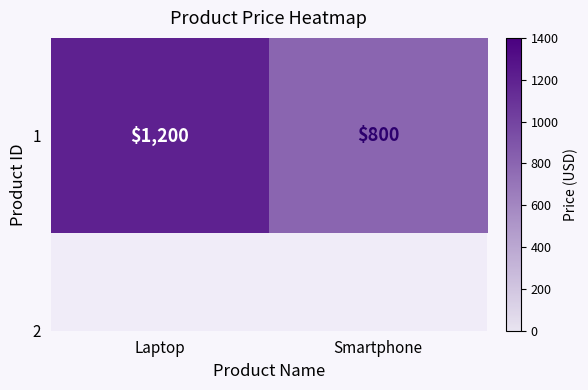

At which label is the value closest to 1000?

Laptop